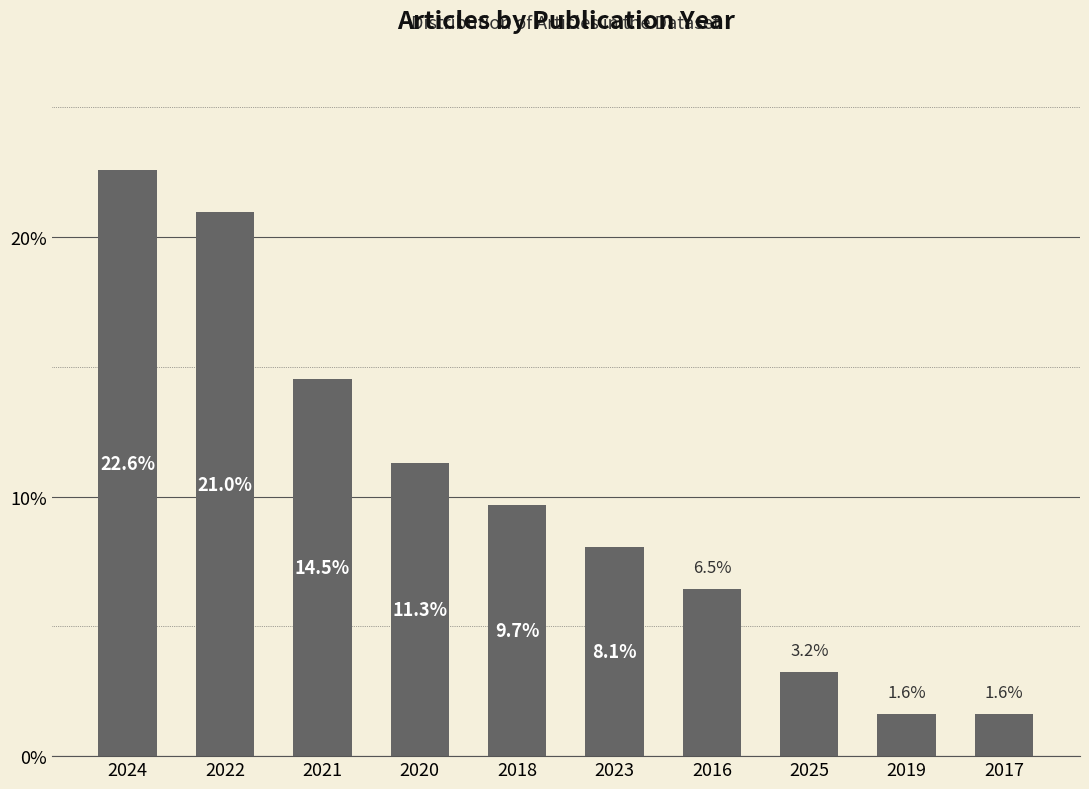

Reading right to left, what are all the values shown in this chart?

1.6	1.6	3.2	6.5	8.1	9.7	11.3	14.5	21.0	22.6